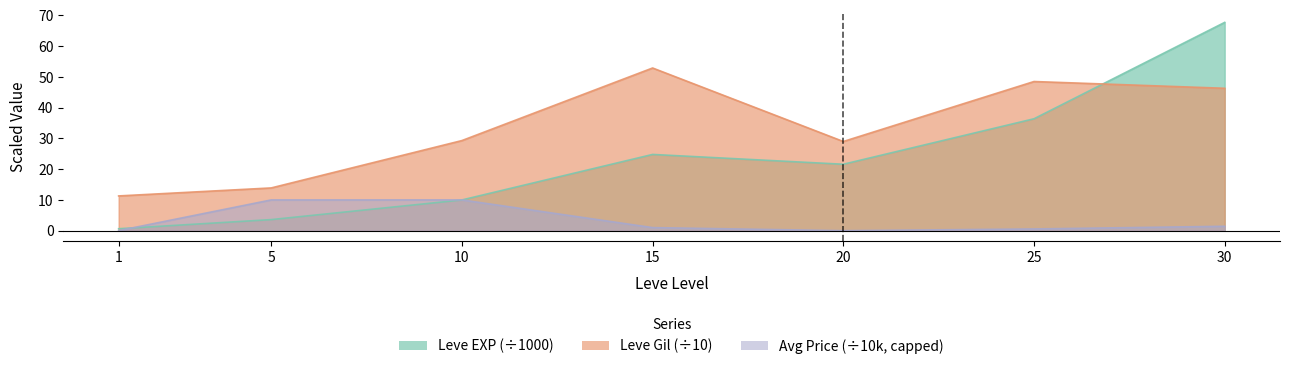

Where is the first local maximum for Leve Gil?

15